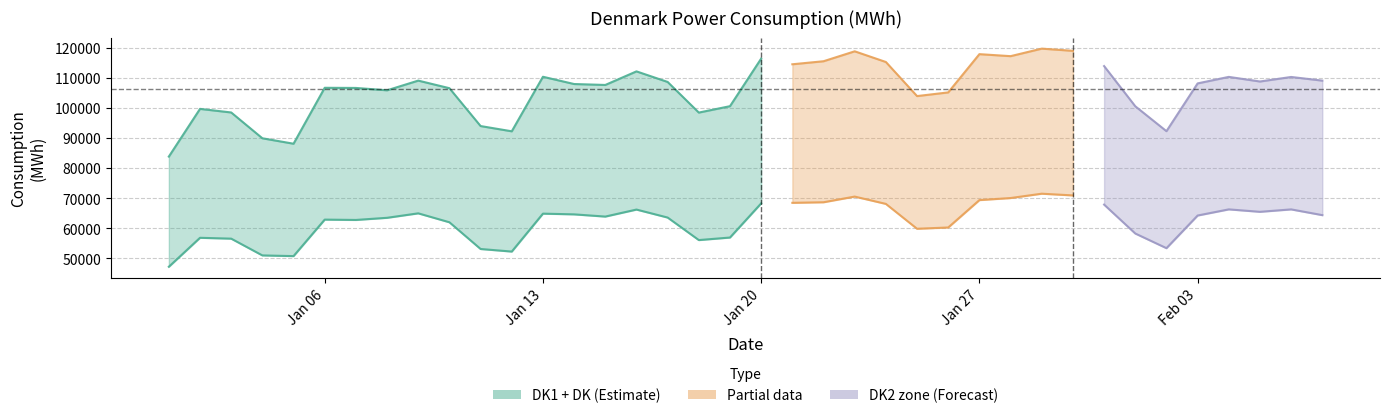

Which series has the largest range (max minus min)?

DK